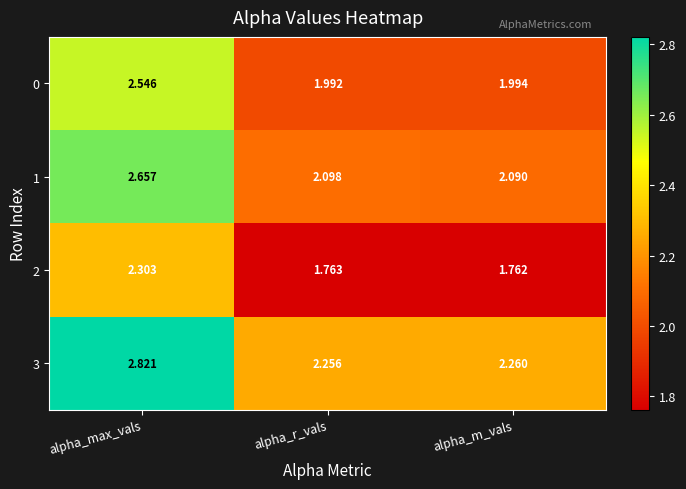

At which category is the sum across all series the highest?

alpha_max_vals